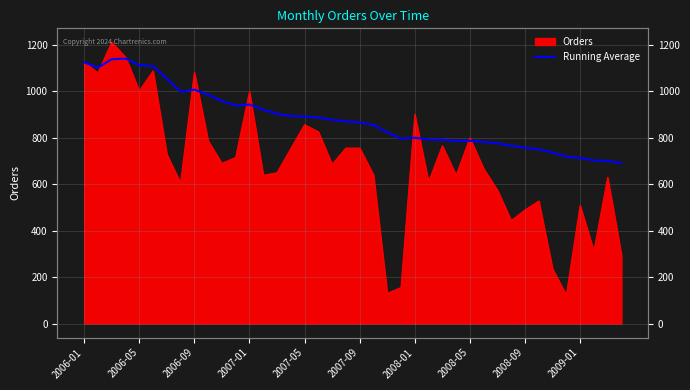

Where is the first local minimum?

2006-05